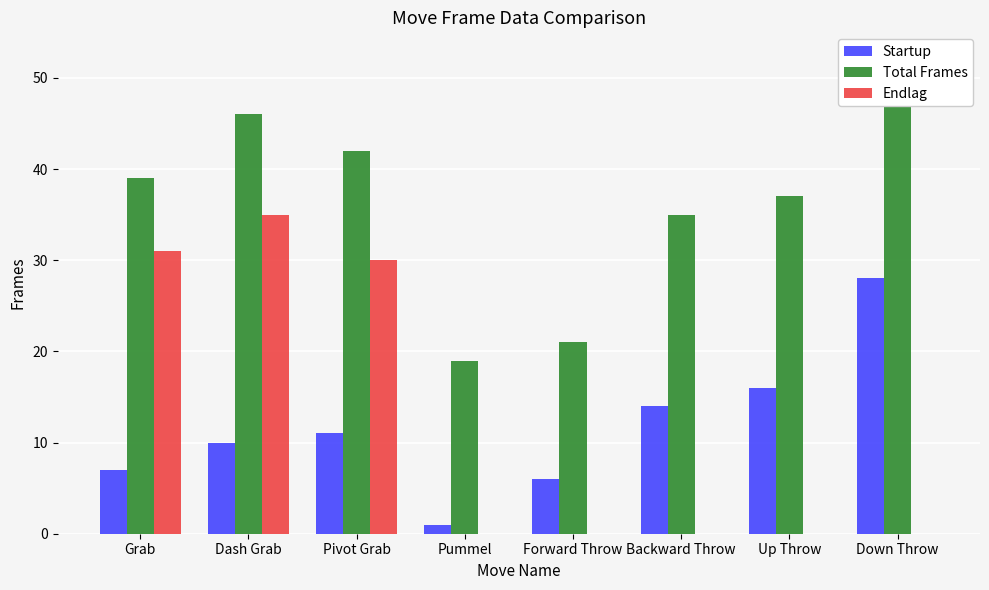

What is the maximum value for Total Frames?

50